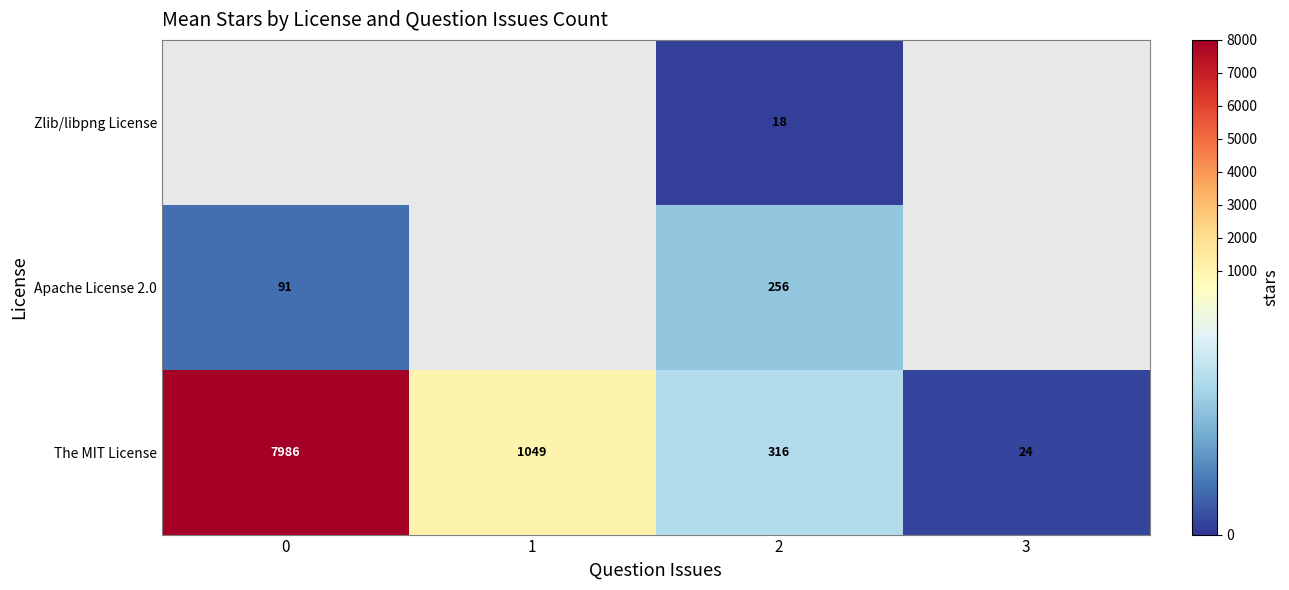

The Apache License 2.0 series shows 395.7 at 2. True or false?

False